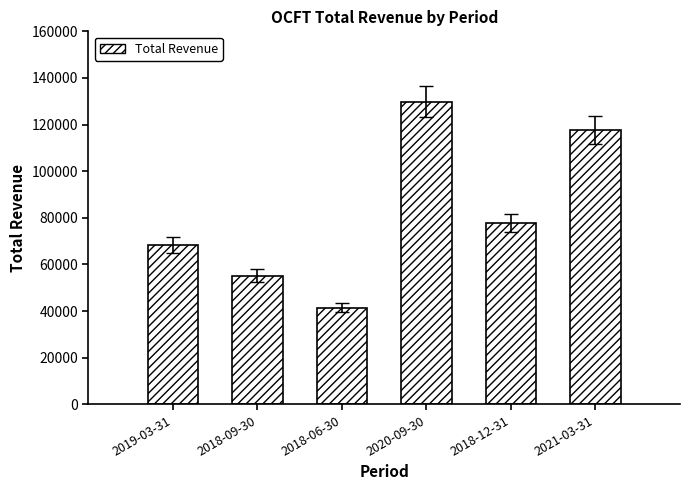

The chart shows a value of 129900 at 2020-09-30. True or false?

True